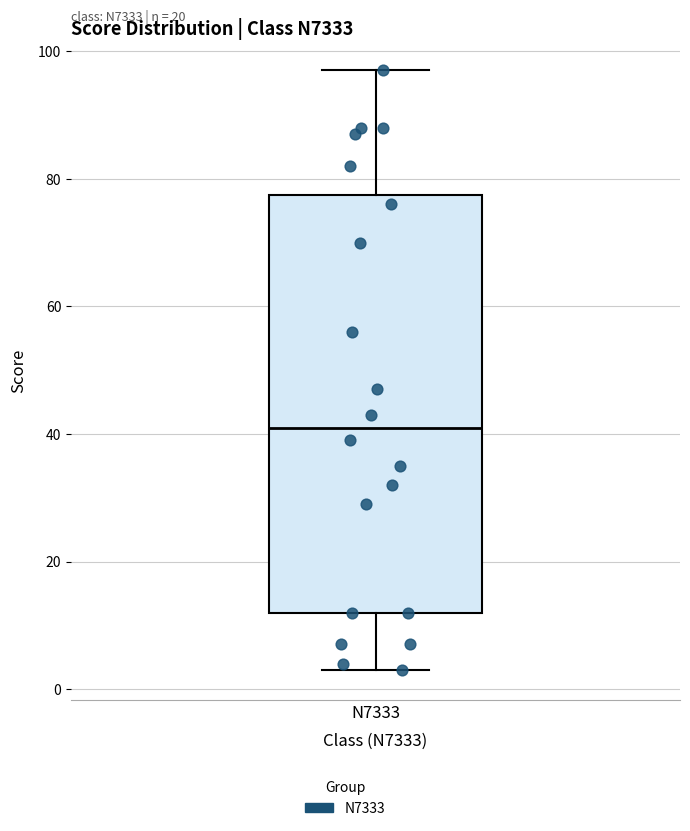

Read this box plot against the y-axis: the position of the median line, the range covered by the box, and the ends of both whiskers. The values are not printed on the chart, so give them approximately, as read against the axis.

median 42, box 12 to 78, whiskers 4 to 98